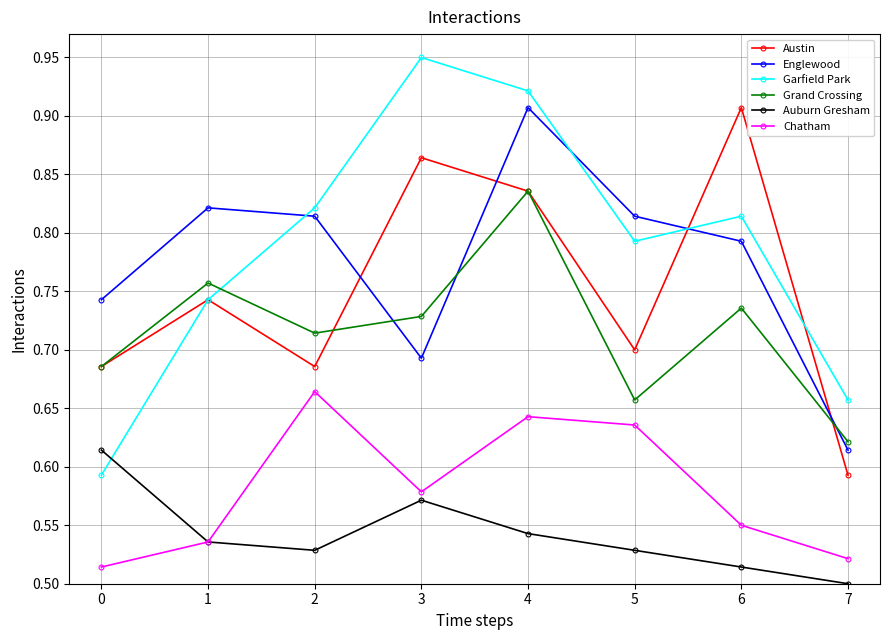

Where is the first local minimum for Austin?

2